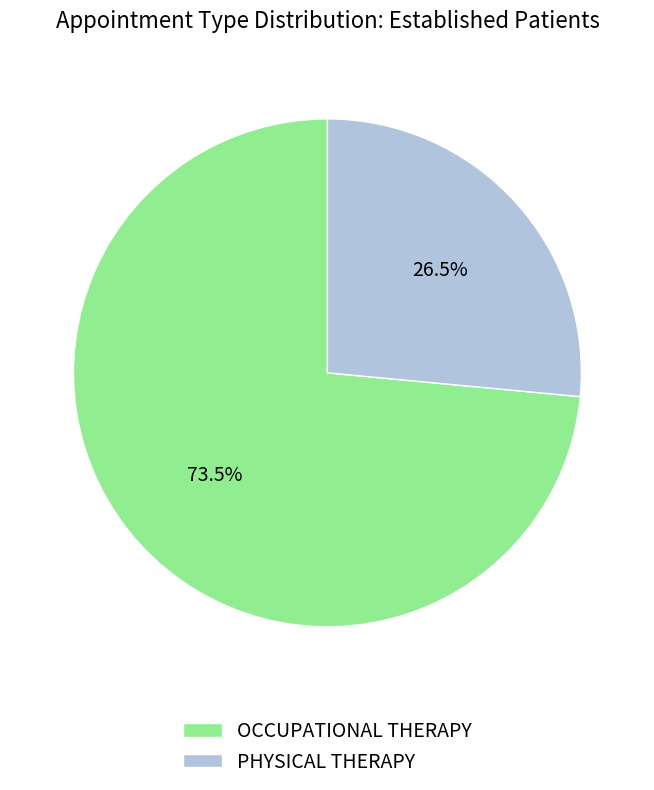

How many slices are in this pie chart?

2